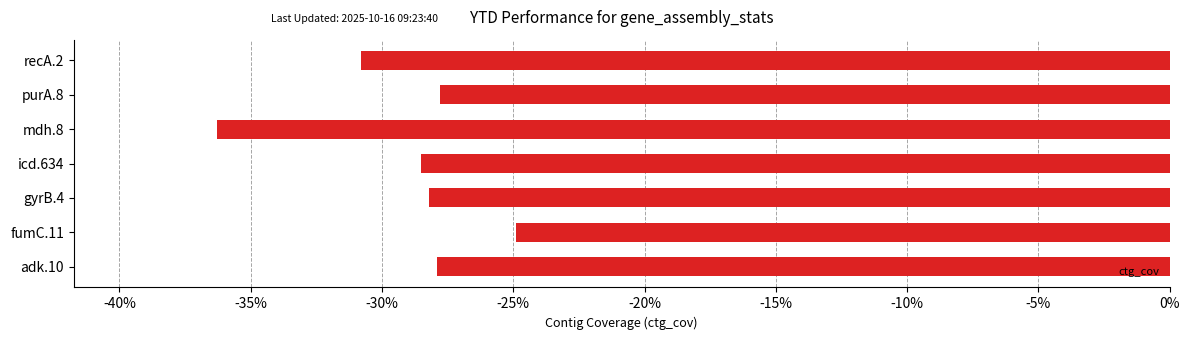

What is the smallest value displayed?

-36.3